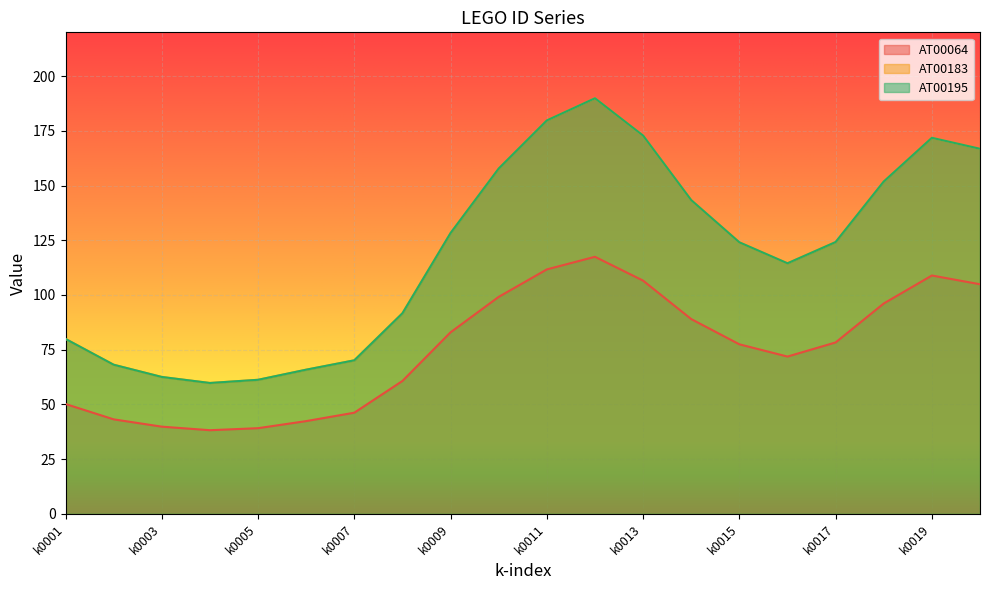

True or false: AT00064 and AT00183 cross at least once.

False